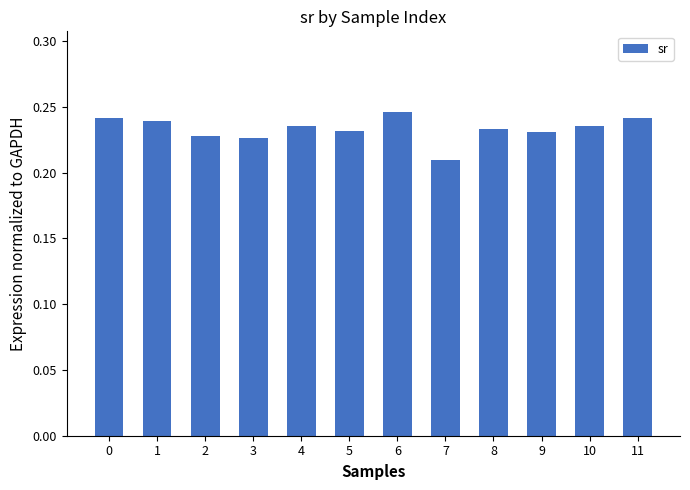

Between 1 and 6, which is larger?

6